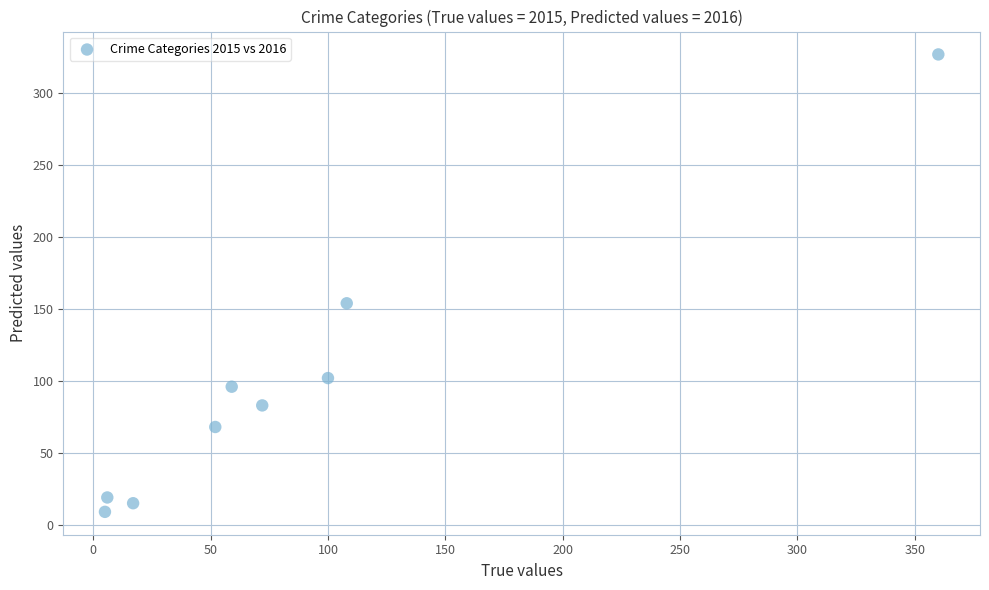

What is the average X value?

87